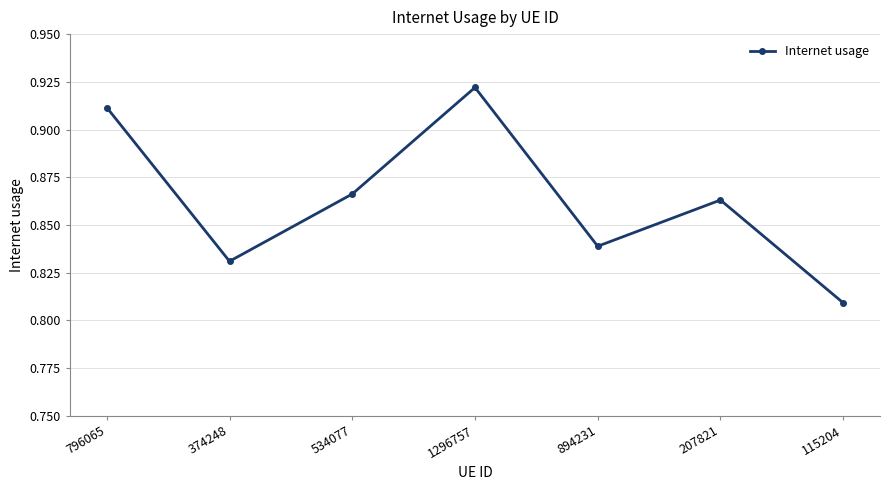

Rank the categories by value from lowest to highest.

115204, 374248, 894231, 207821, 534077, 796065, 1296757